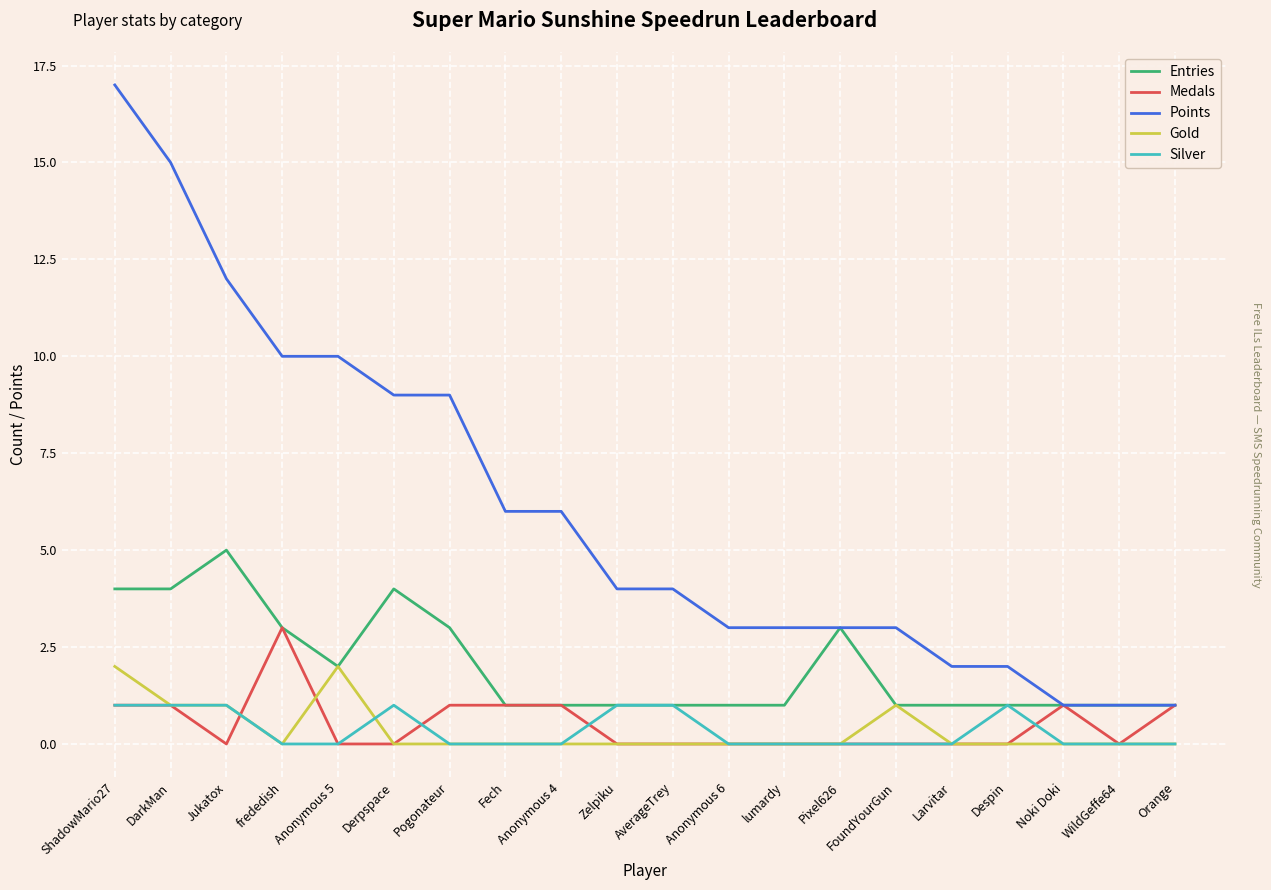

What position from the right is Orange?

1